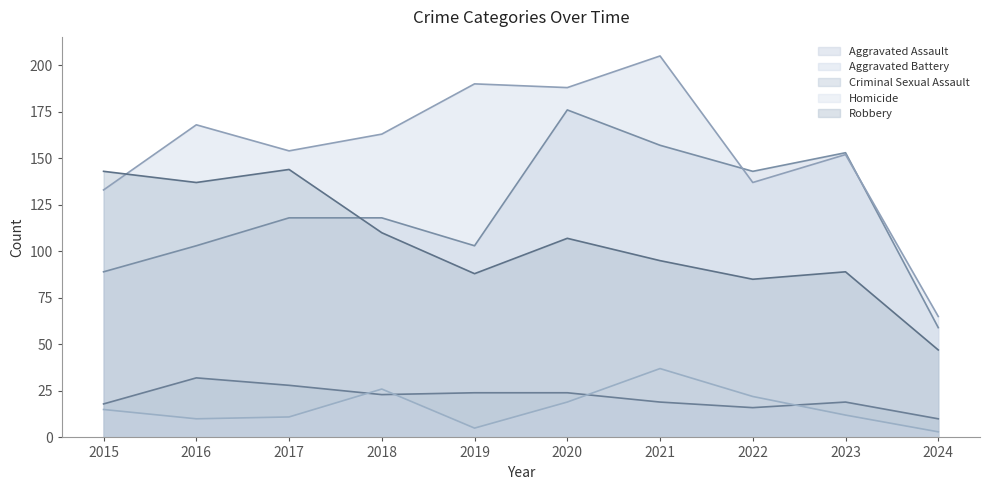

What is the sum of all Homicide values?

160